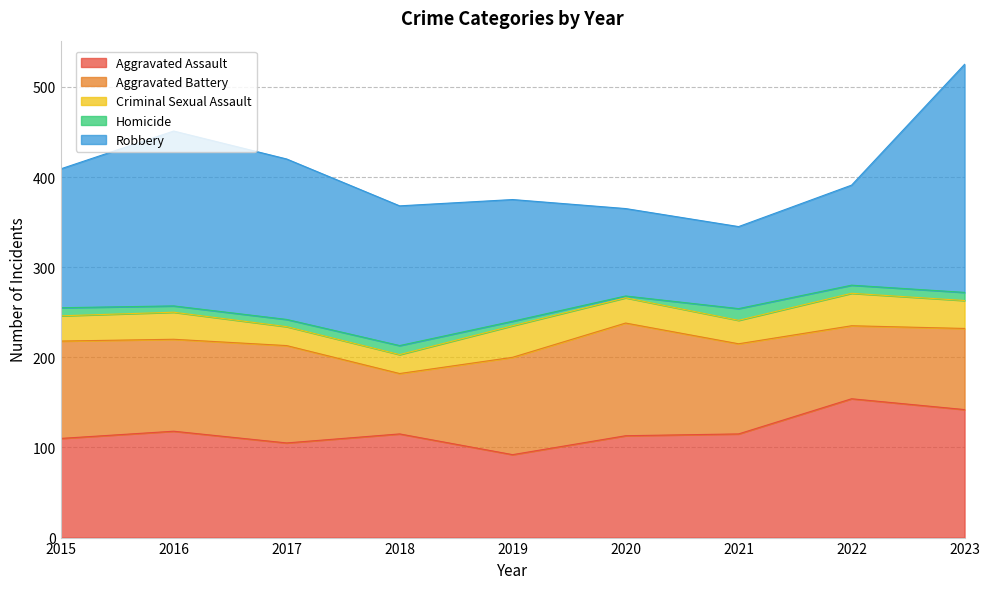

Reading left to right, what are all the values shown in this chart?

Aggravated Assault: 2015=110	2016=118	2017=105	2018=115	2019=92	2020=113	2021=115	2022=154	2023=142
Aggravated Battery: 2015=108	2016=102	2017=108	2018=67	2019=108	2020=125	2021=100	2022=81	2023=90
Criminal Sexual Assault: 2015=28	2016=30	2017=21	2018=21	2019=35	2020=28	2021=26	2022=36	2023=31
Homicide: 2015=9	2016=7	2017=8	2018=10	2019=5	2020=2	2021=13	2022=9	2023=9
Robbery: 2015=154	2016=194	2017=178	2018=155	2019=135	2020=97	2021=91	2022=111	2023=253